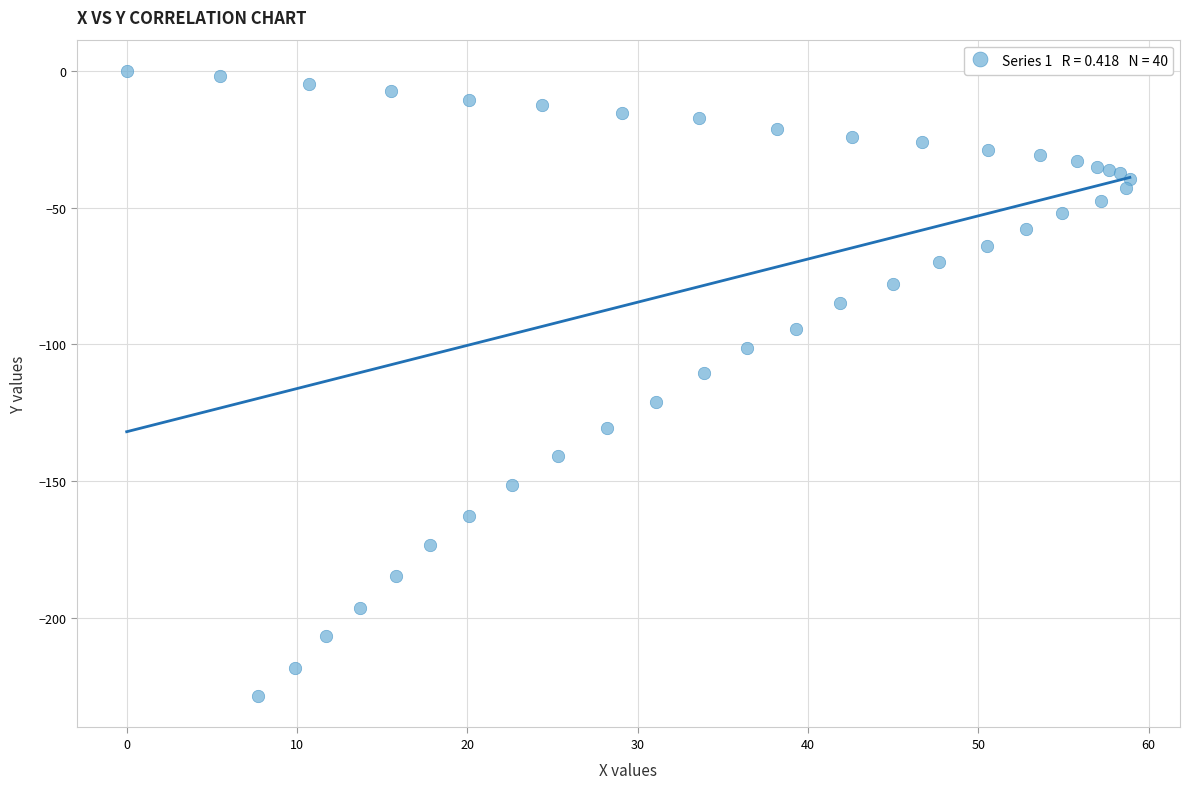

What Y value in the scatter plot is closest to -114?

-110.7